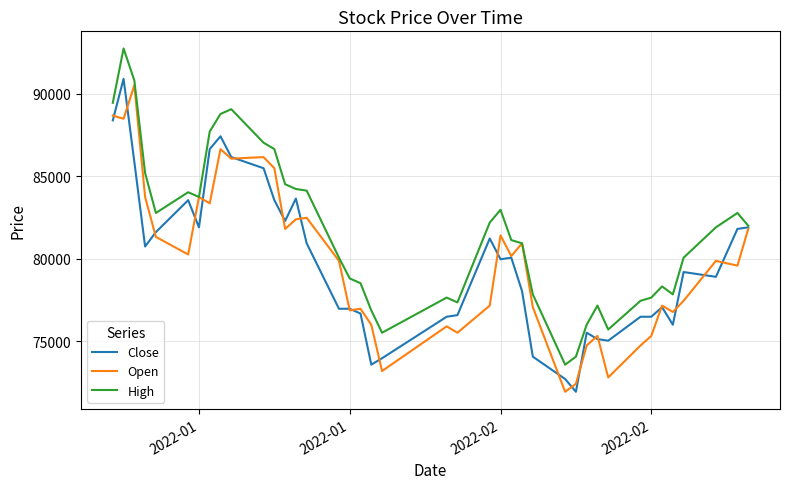

What is the highest value of the Open series?

90515